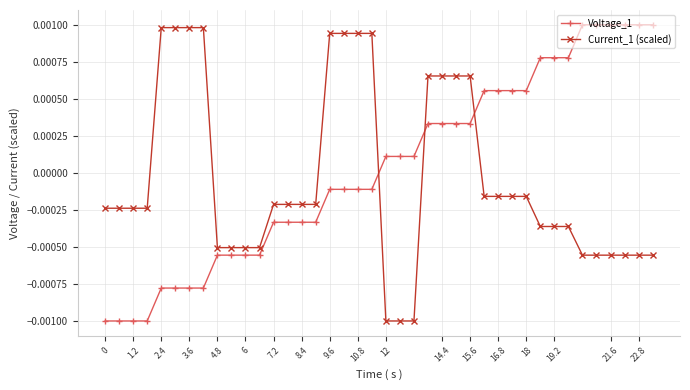

After their last crossing, which series has the higher values: Current_1 (scaled) or Voltage_1?

Voltage_1